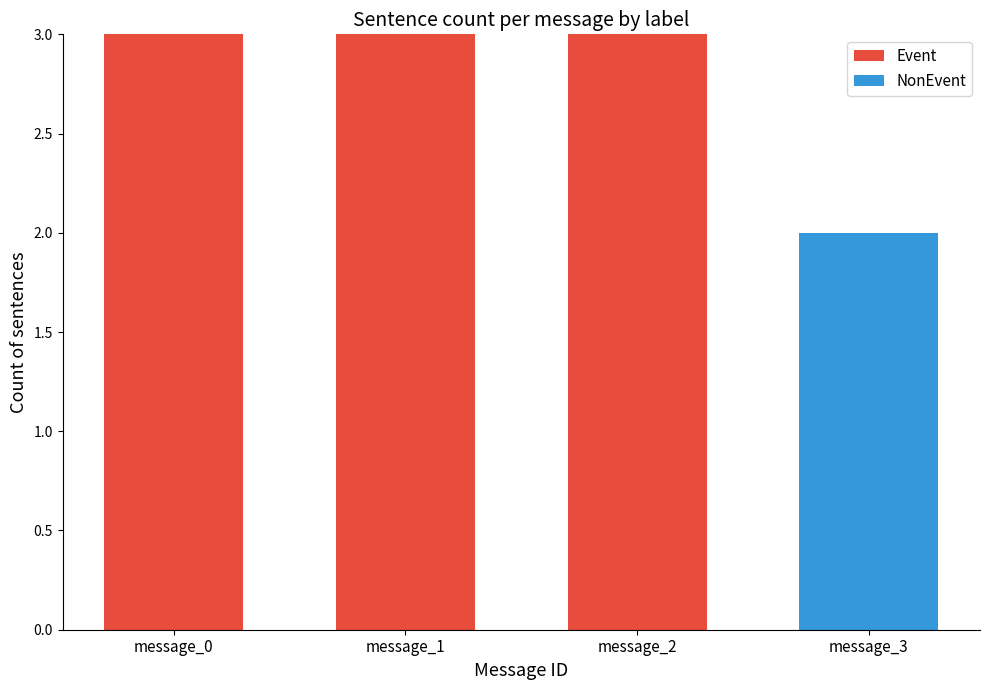

What is the sum of all Event values?

9